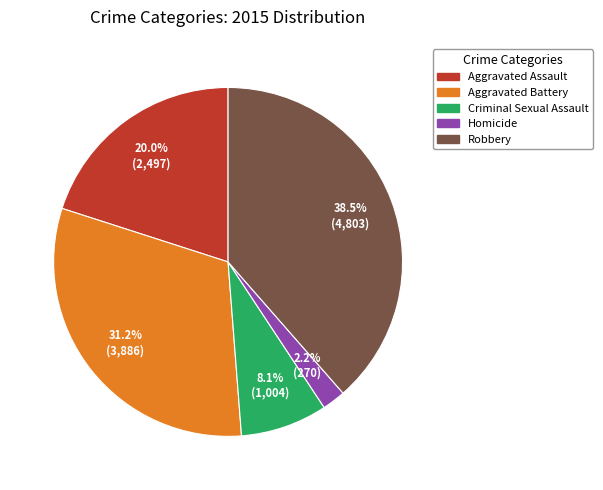

To the nearest percent, what is the average slice percentage?

20%